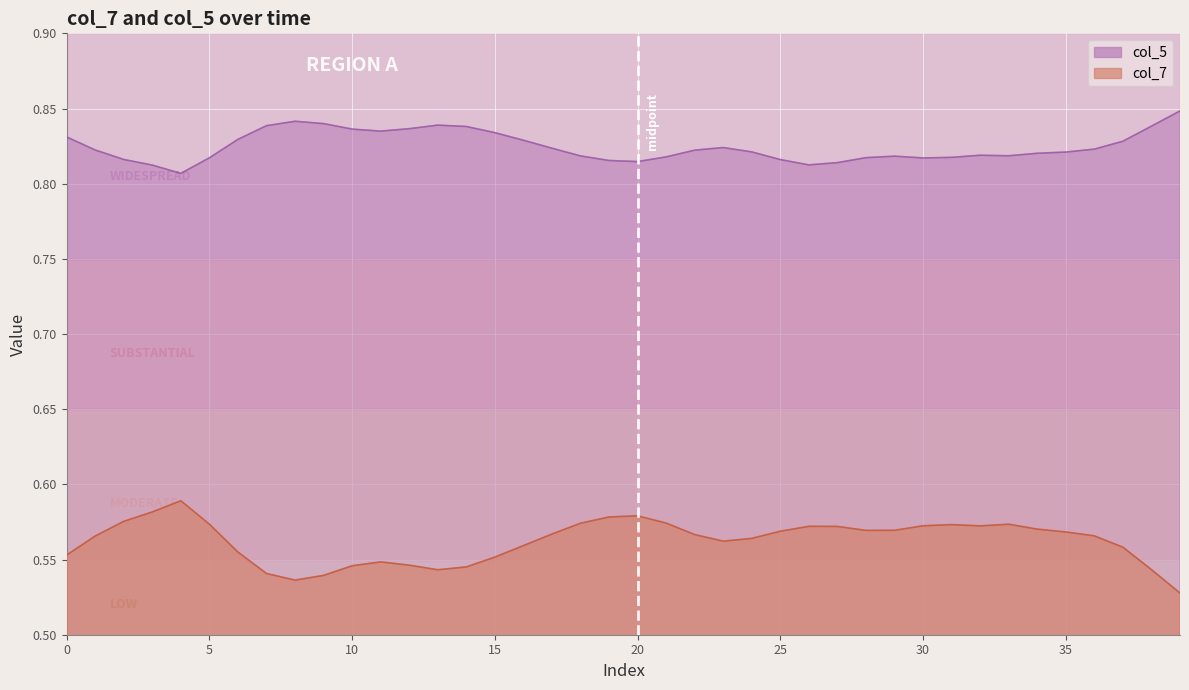

How many lines are shown in the chart?

2